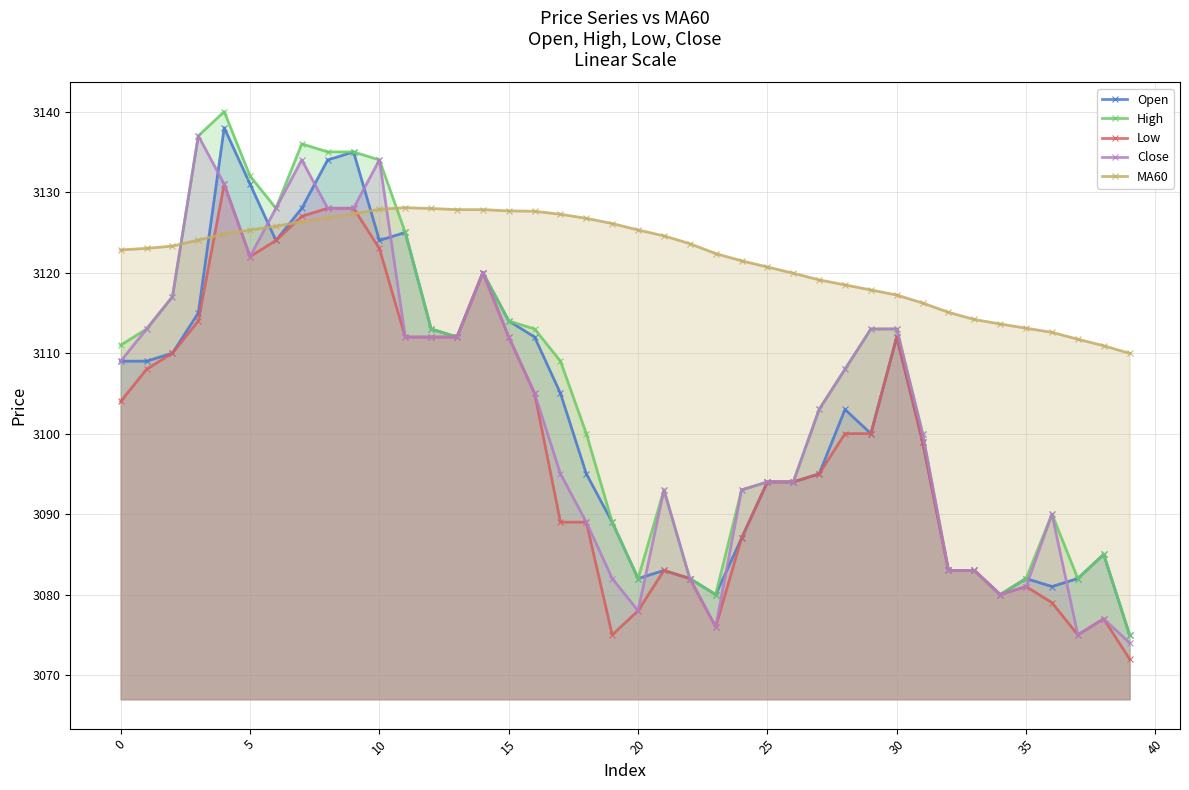

What is the lowest value of the MA60 series?

3110.0